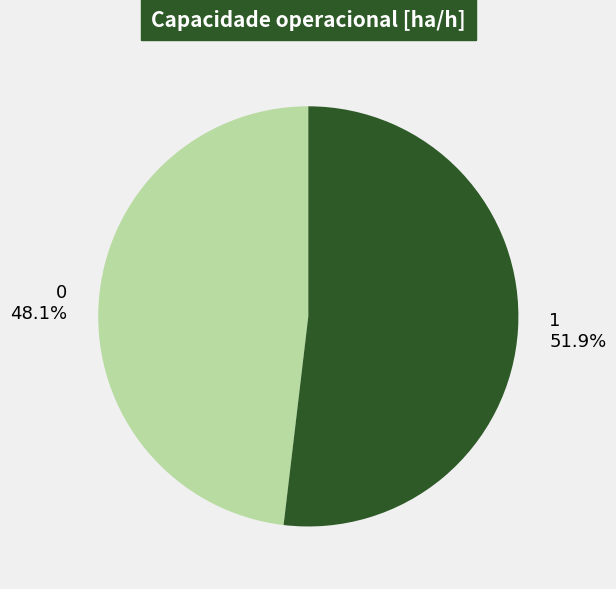

To the nearest percent, what percentage of the pie is 0?

48%